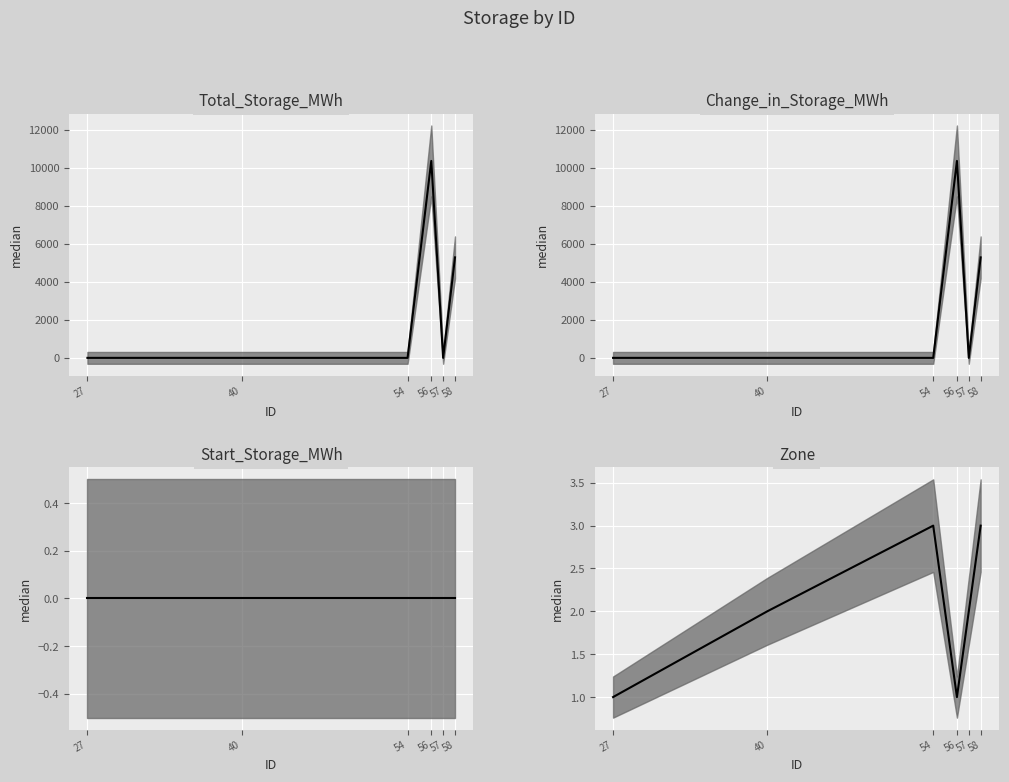

What is the approximate value of Change_in_Storage_MWh at 58?

5285.5